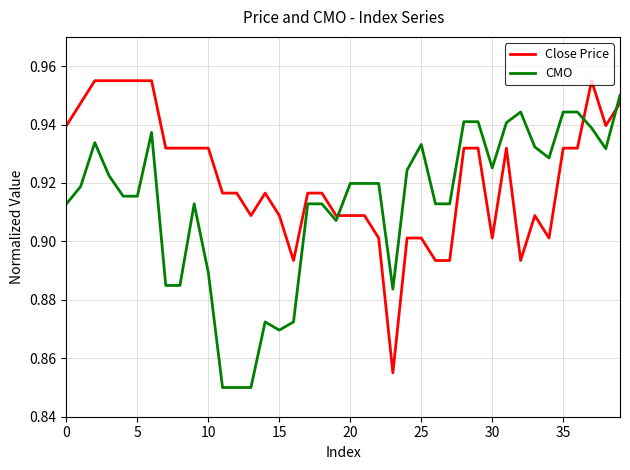

How many categories are shown in the chart?

40